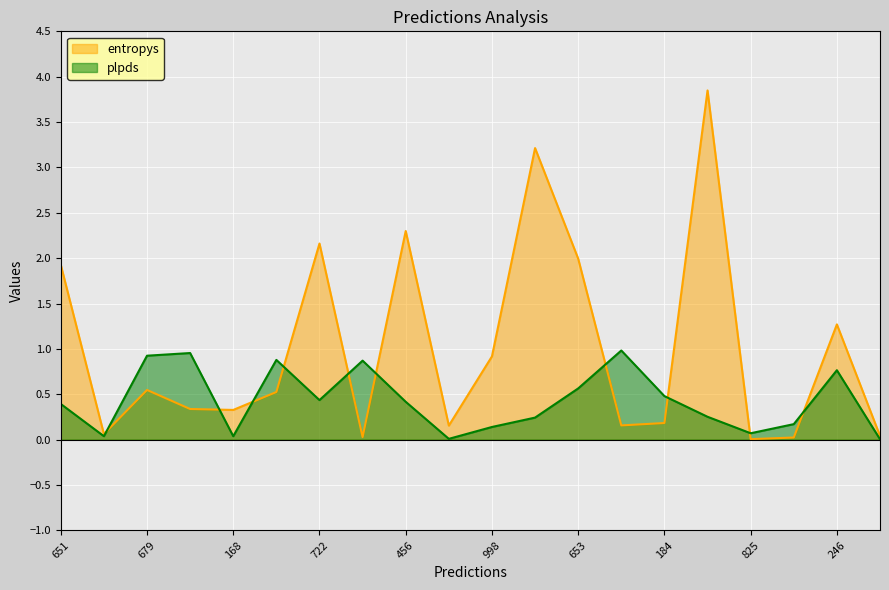

At which category is the sum across all series the highest?

549